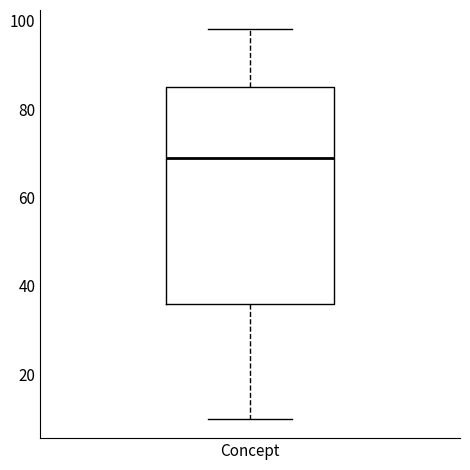

Read this box plot against the y-axis: the position of the median line, the range covered by the box, and the ends of both whiskers. The values are not printed on the chart, so give them approximately, as read against the axis.

median 70, box 36 to 86, whiskers 10 to 98